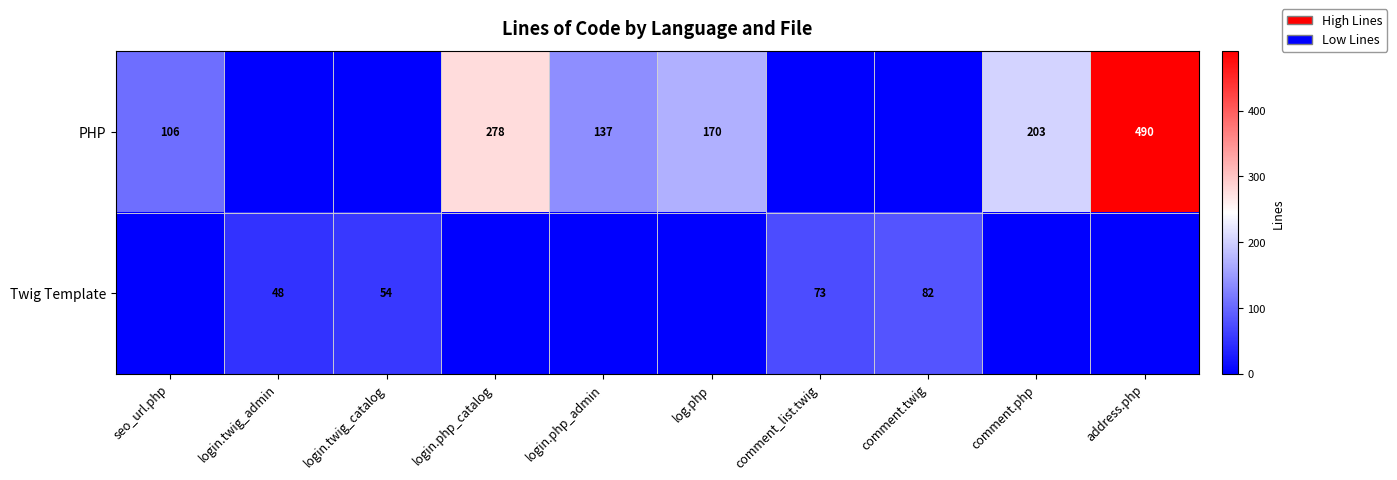

Is it true that PHP equals 473 at login.php_catalog?

False